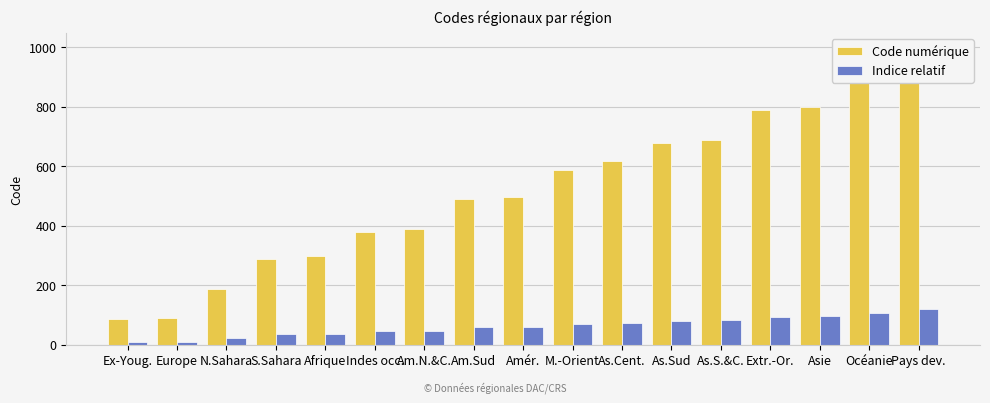

How many groups of bars are there?

17